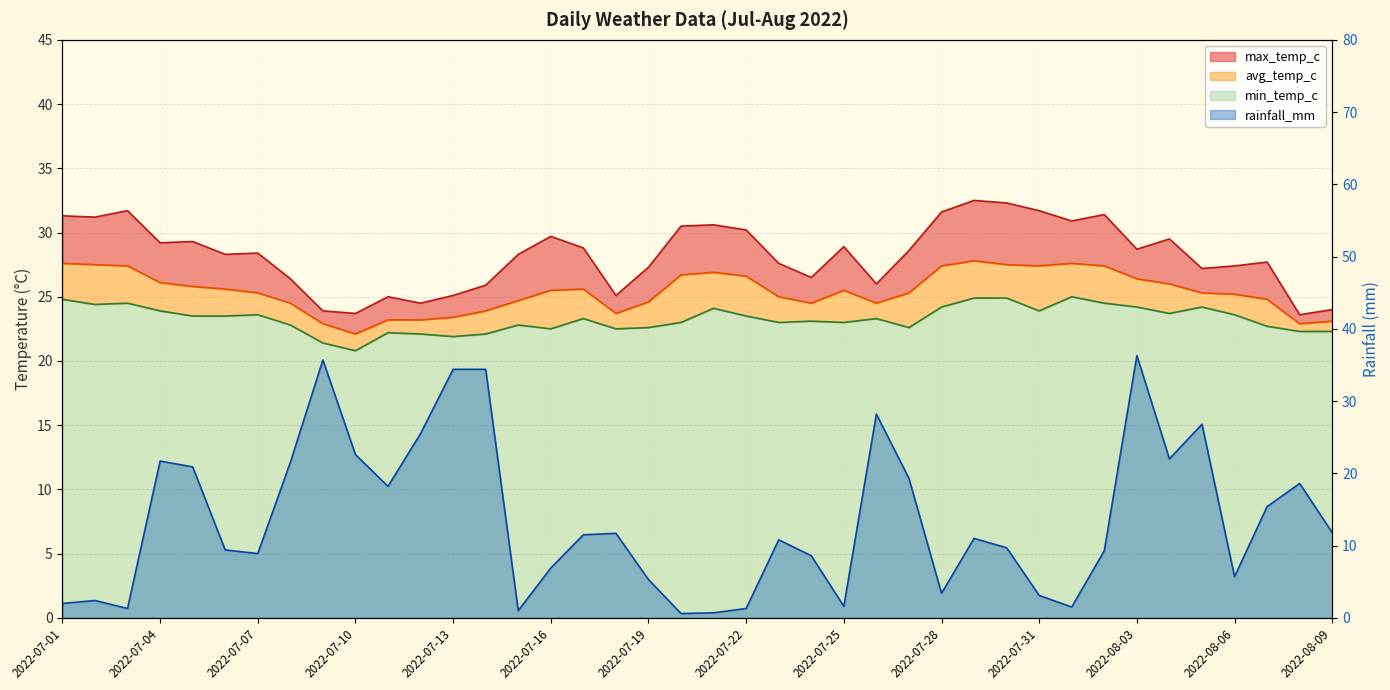

Reading right to left, what are all the values shown in this chart?

rainfall_mm: 2022-08-09=11.8	2022-08-08=18.6	2022-08-07=15.4	2022-08-06=5.7	2022-08-05=26.8	2022-08-04=22.0	2022-08-03=36.3	2022-08-02=9.3	2022-08-01=1.5	2022-07-31=3.1	2022-07-30=9.7	2022-07-29=11.0	2022-07-28=3.4	2022-07-27=19.3	2022-07-26=28.2	2022-07-25=1.6	2022-07-24=8.6	2022-07-23=10.8	2022-07-22=1.3	2022-07-21=0.7	2022-07-20=0.6	2022-07-19=5.3	2022-07-18=11.7	2022-07-17=11.5	2022-07-16=6.9	2022-07-15=1.0	2022-07-14=34.4	2022-07-13=34.4	2022-07-12=25.5	2022-07-11=18.2	2022-07-10=22.6	2022-07-09=35.7	2022-07-08=21.5	2022-07-07=8.9	2022-07-06=9.4	2022-07-05=20.9	2022-07-04=21.7	2022-07-03=1.3	2022-07-02=2.4	2022-07-01=2.0
max_temp_c: 2022-08-09=24.0	2022-08-08=23.6	2022-08-07=27.7	2022-08-06=27.4	2022-08-05=27.2	2022-08-04=29.5	2022-08-03=28.7	2022-08-02=31.4	2022-08-01=30.9	2022-07-31=31.7	2022-07-30=32.3	2022-07-29=32.5	2022-07-28=31.6	2022-07-27=28.6	2022-07-26=26.0	2022-07-25=28.9	2022-07-24=26.5	2022-07-23=27.6	2022-07-22=30.2	2022-07-21=30.6	2022-07-20=30.5	2022-07-19=27.3	2022-07-18=25.1	2022-07-17=28.8	2022-07-16=29.7	2022-07-15=28.3	2022-07-14=25.9	2022-07-13=25.1	2022-07-12=24.5	2022-07-11=25.0	2022-07-10=23.7	2022-07-09=23.9	2022-07-08=26.4	2022-07-07=28.4	2022-07-06=28.3	2022-07-05=29.3	2022-07-04=29.2	2022-07-03=31.7	2022-07-02=31.2	2022-07-01=31.3
avg_temp_c: 2022-08-09=23.1	2022-08-08=22.9	2022-08-07=24.8	2022-08-06=25.2	2022-08-05=25.3	2022-08-04=26.0	2022-08-03=26.4	2022-08-02=27.4	2022-08-01=27.6	2022-07-31=27.4	2022-07-30=27.5	2022-07-29=27.8	2022-07-28=27.4	2022-07-27=25.3	2022-07-26=24.5	2022-07-25=25.5	2022-07-24=24.5	2022-07-23=25.0	2022-07-22=26.6	2022-07-21=26.9	2022-07-20=26.7	2022-07-19=24.6	2022-07-18=23.7	2022-07-17=25.6	2022-07-16=25.5	2022-07-15=24.7	2022-07-14=23.9	2022-07-13=23.4	2022-07-12=23.2	2022-07-11=23.2	2022-07-10=22.1	2022-07-09=22.9	2022-07-08=24.5	2022-07-07=25.3	2022-07-06=25.6	2022-07-05=25.8	2022-07-04=26.1	2022-07-03=27.4	2022-07-02=27.5	2022-07-01=27.6
min_temp_c: 2022-08-09=22.3	2022-08-08=22.3	2022-08-07=22.7	2022-08-06=23.6	2022-08-05=24.2	2022-08-04=23.7	2022-08-03=24.2	2022-08-02=24.5	2022-08-01=25.0	2022-07-31=23.9	2022-07-30=24.9	2022-07-29=24.9	2022-07-28=24.2	2022-07-27=22.6	2022-07-26=23.3	2022-07-25=23.0	2022-07-24=23.1	2022-07-23=23.0	2022-07-22=23.5	2022-07-21=24.1	2022-07-20=23.0	2022-07-19=22.6	2022-07-18=22.5	2022-07-17=23.3	2022-07-16=22.5	2022-07-15=22.8	2022-07-14=22.1	2022-07-13=21.9	2022-07-12=22.1	2022-07-11=22.2	2022-07-10=20.8	2022-07-09=21.4	2022-07-08=22.8	2022-07-07=23.6	2022-07-06=23.5	2022-07-05=23.5	2022-07-04=23.9	2022-07-03=24.5	2022-07-02=24.4	2022-07-01=24.8